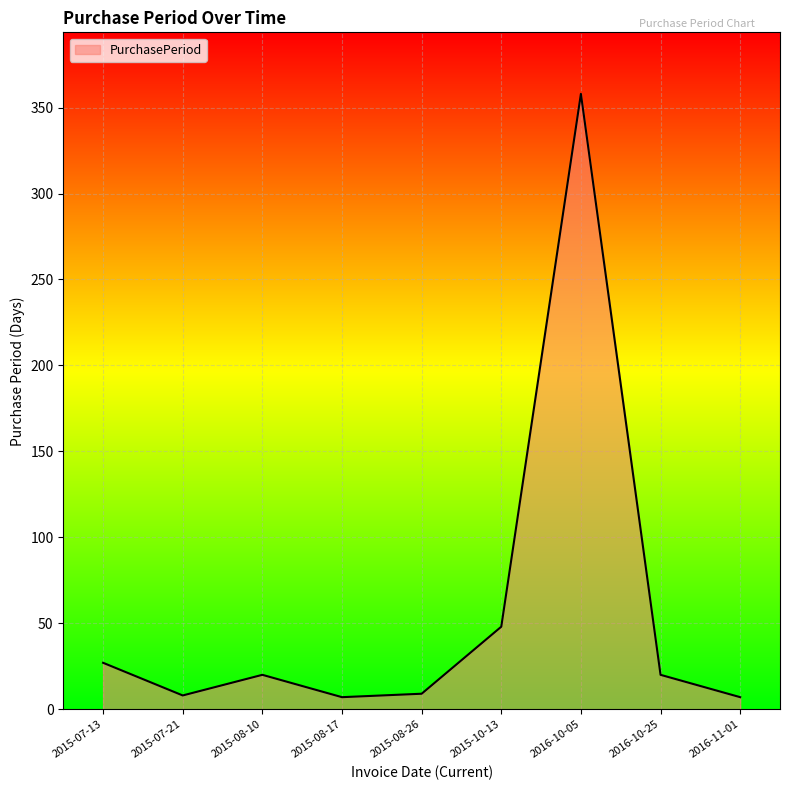

What is the change in value from 2015-08-10 to 2015-08-26?

-11